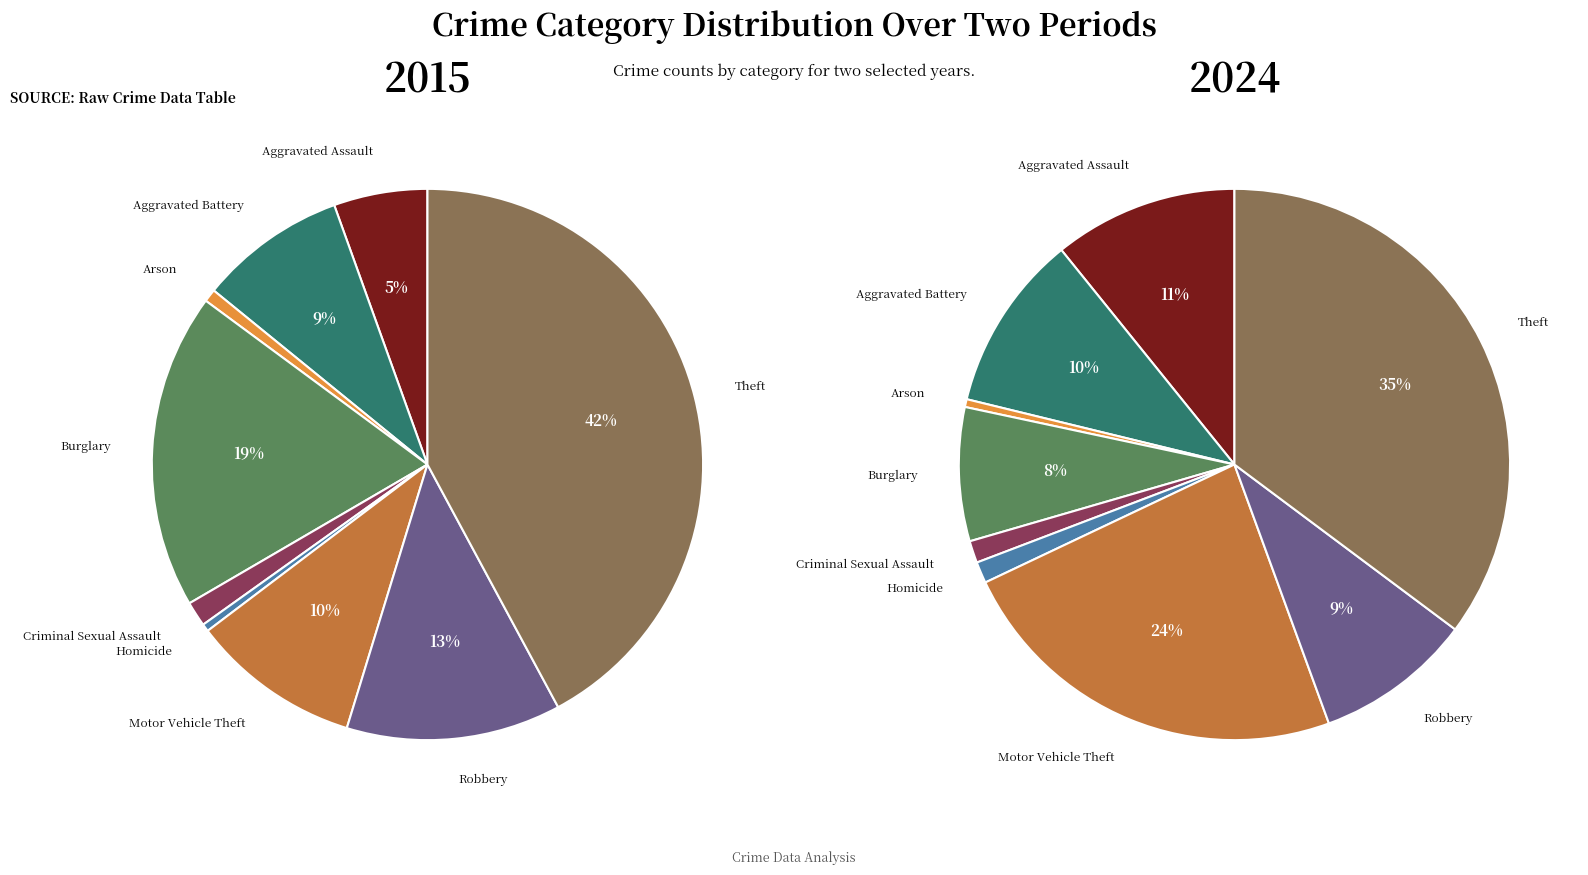

Count the number of slices in the pie.

9